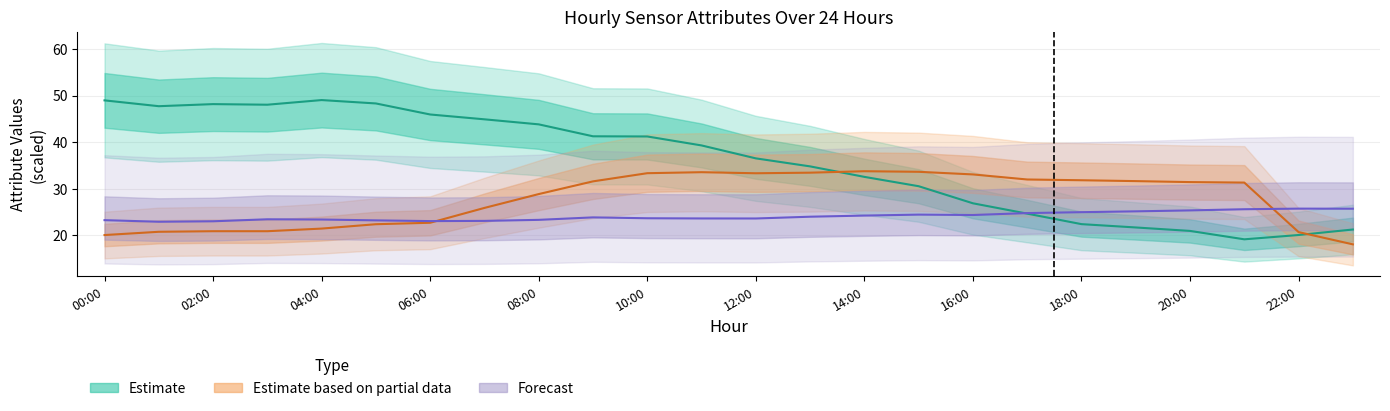

Which category has the lowest value across all series?

23